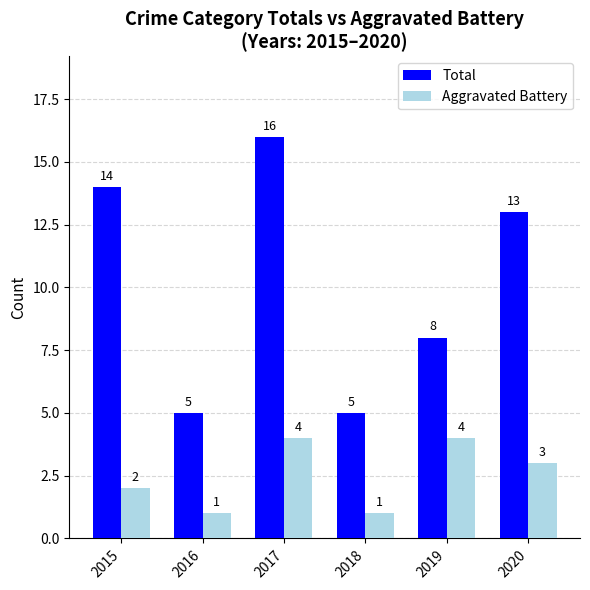

Where does the Total series first go above 13?

2015